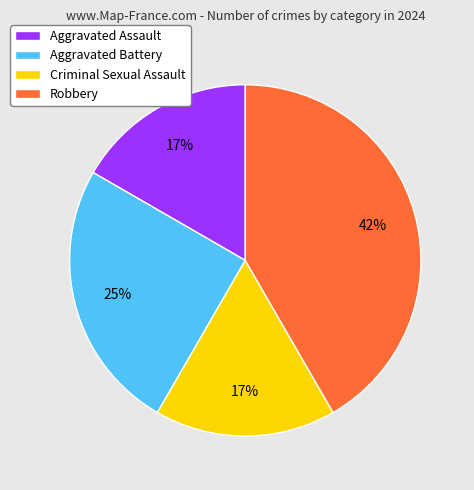

Combined, do Criminal Sexual Assault and Aggravated Battery account for over 50%?

No